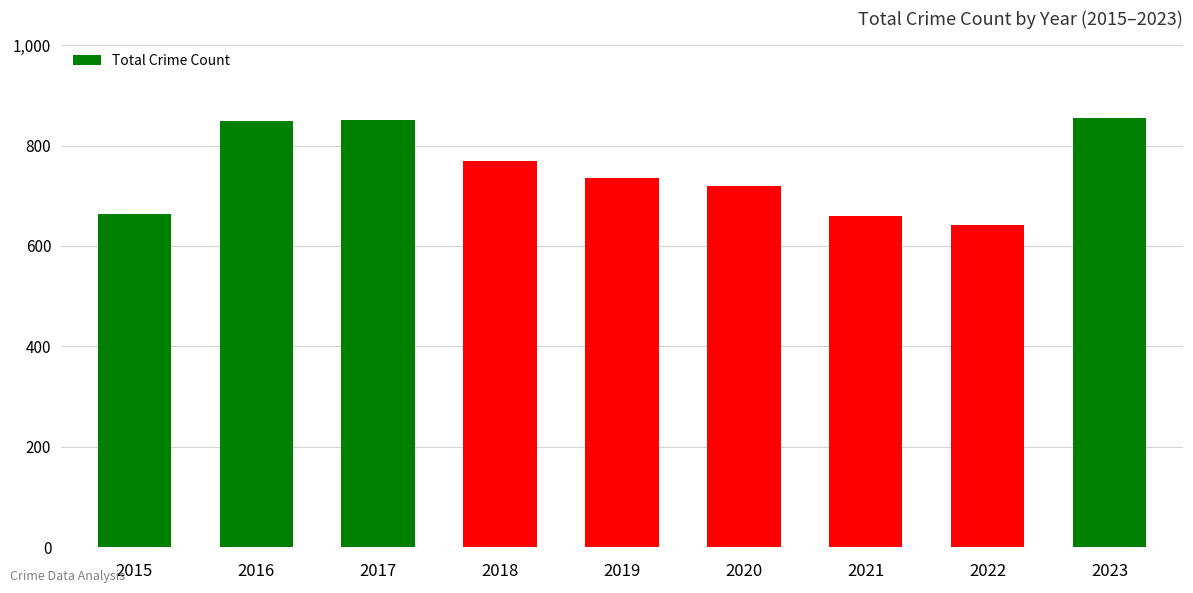

What is the greatest value displayed?

854